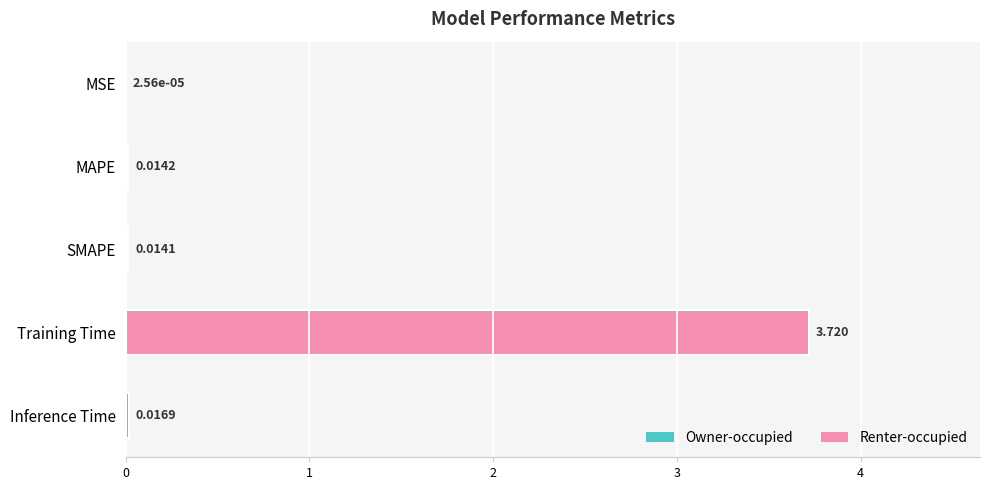

At which label is the value closest to 1?

Inference Time